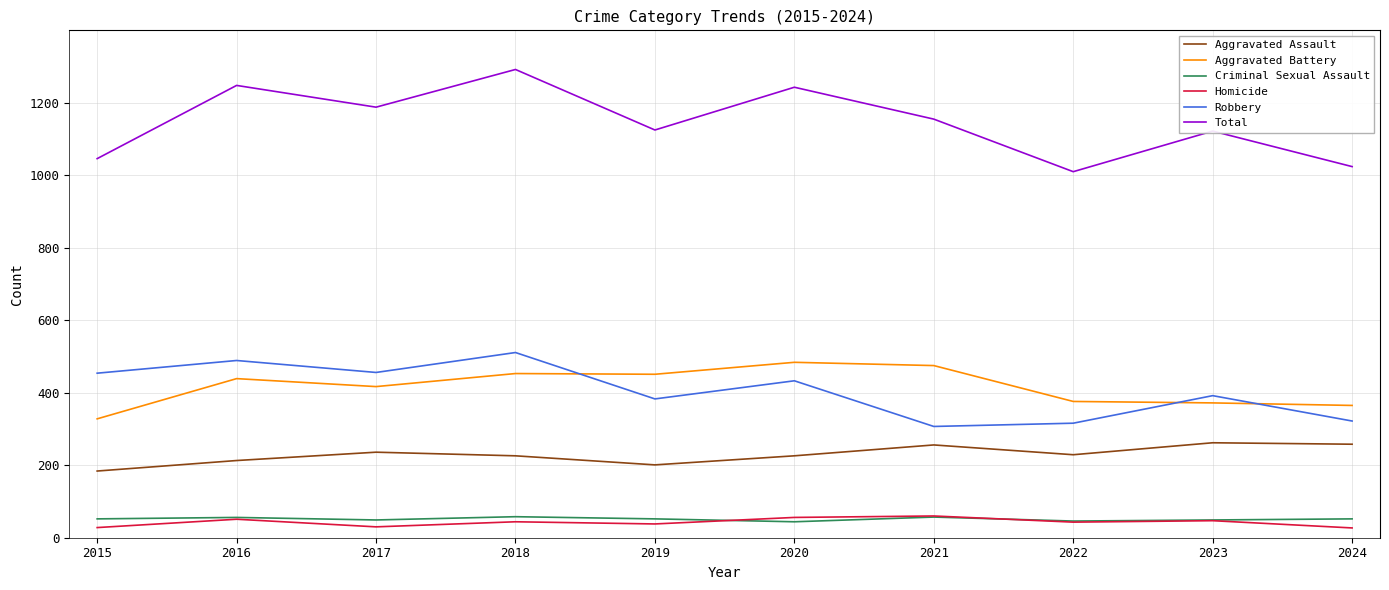

At which category does the chart reach its peak across all series?

2018